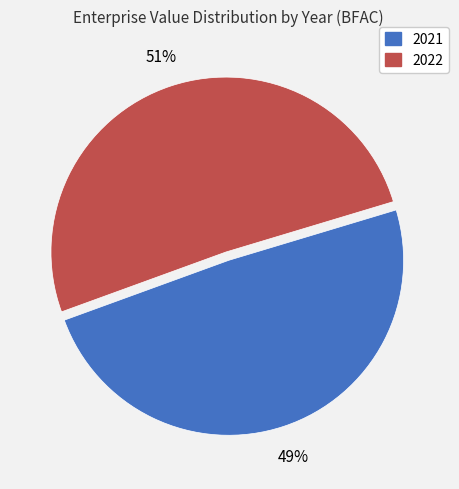

To the nearest percent, what is the difference between the 2022 and 2021 slice percentages?

2%